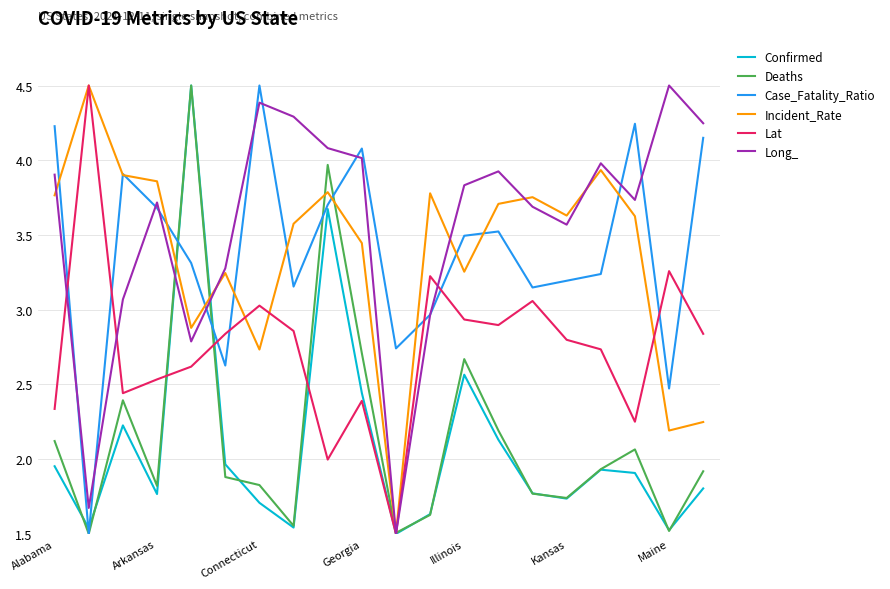

Which series has the largest total across all categories?

Long_